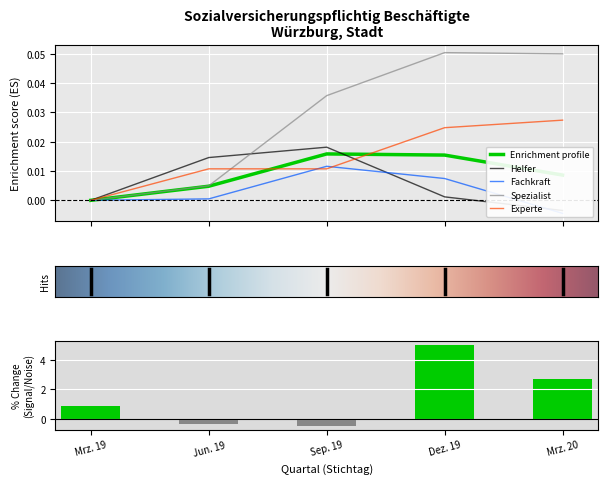

Rank the series at Sep. 19 from lowest to highest value.

Experte, Fachkraft, Insgesamt, Helfer, Spezialist